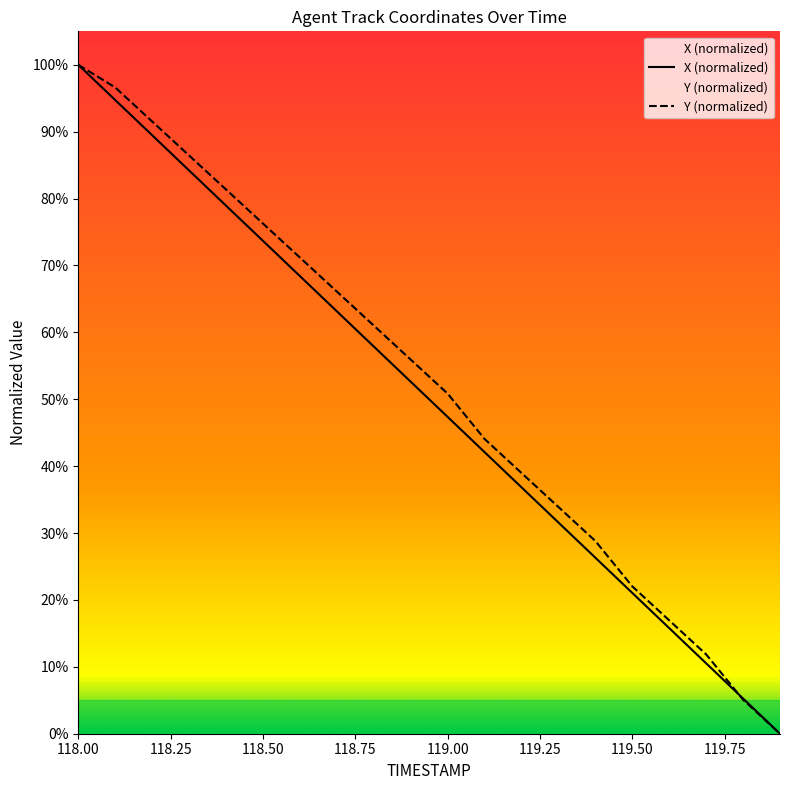

List the series in order of their overall mean, highest first.

Y (normalized), X (normalized)